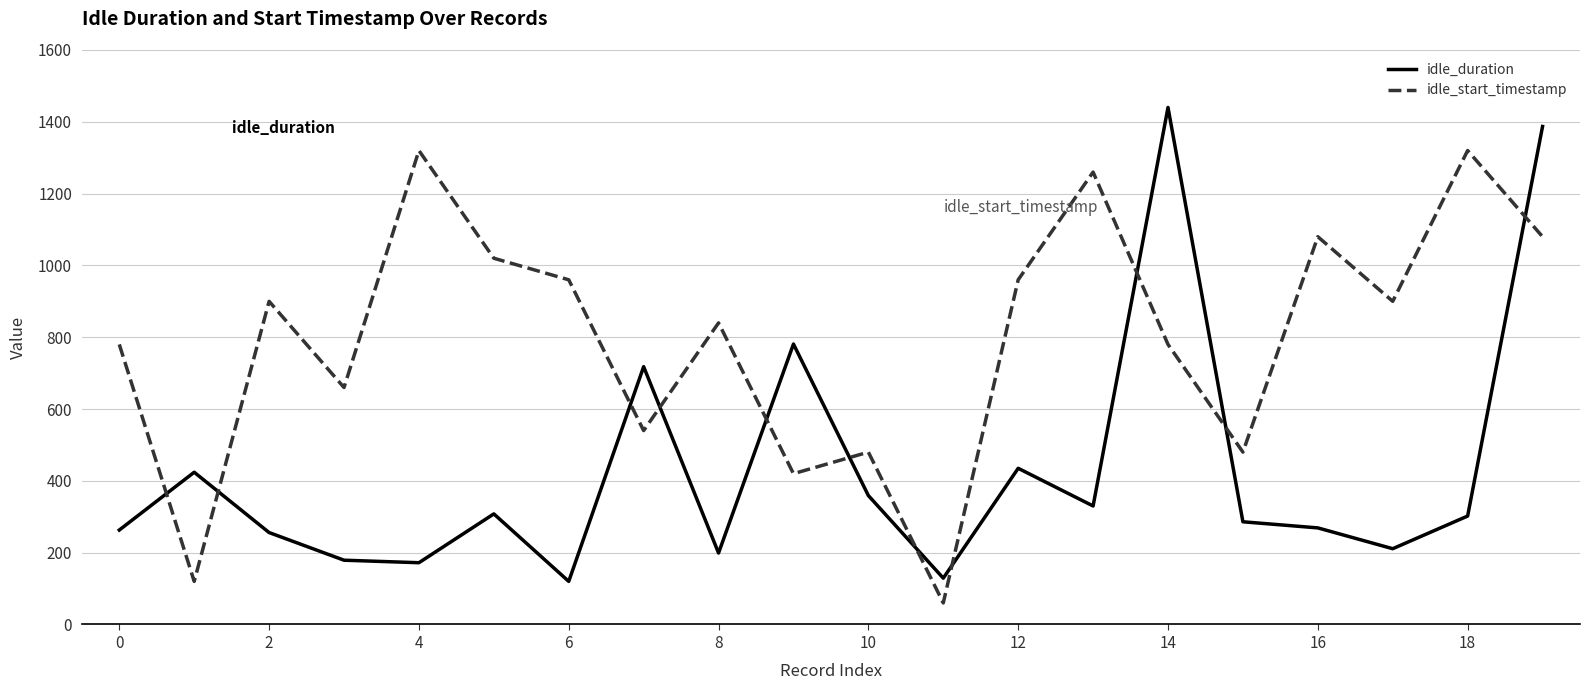

Rank the series by their average value, from lowest to highest.

idle_duration, idle_start_timestamp